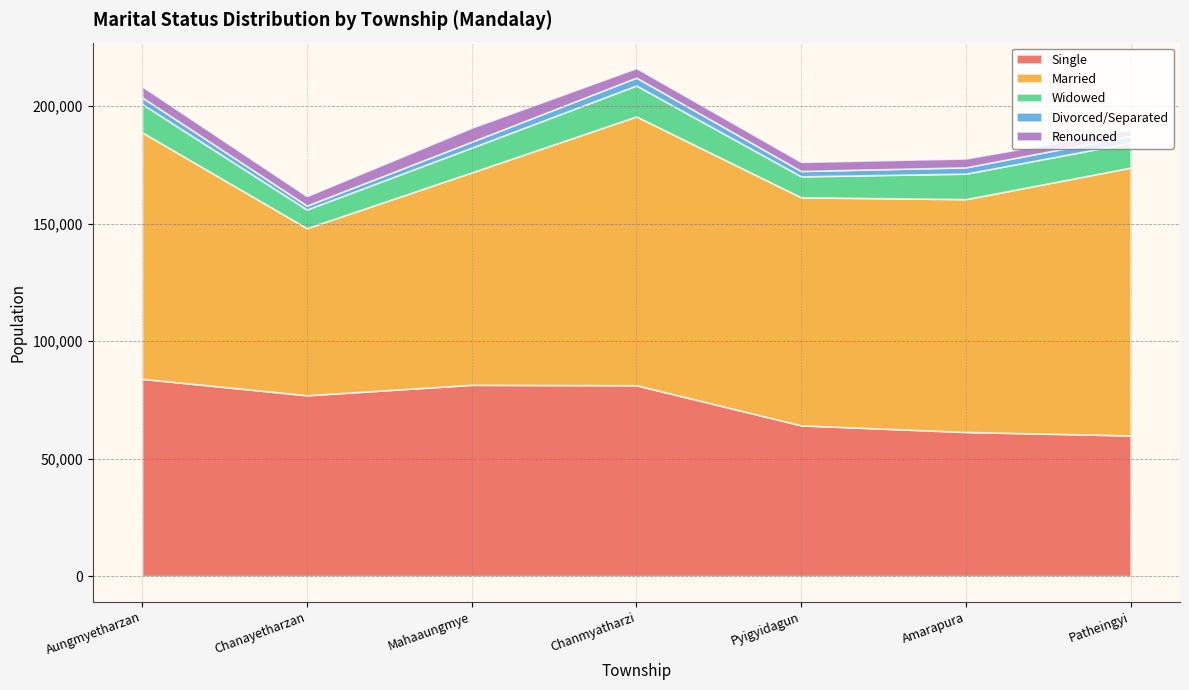

What is the label of the 4th point from the left?

Chanmyatharzi